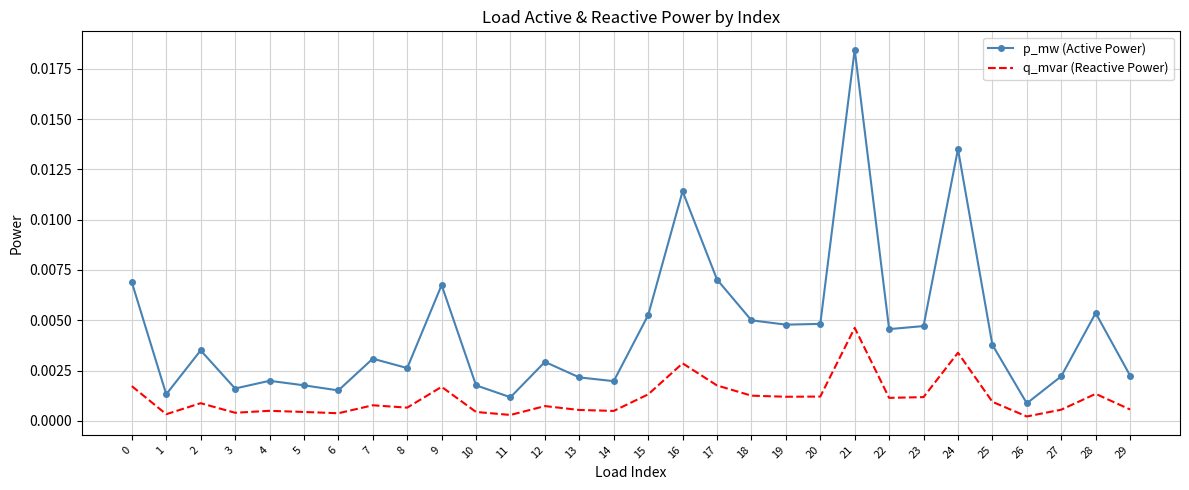

At which label does q_mvar (Reactive Power) reach its peak?

21